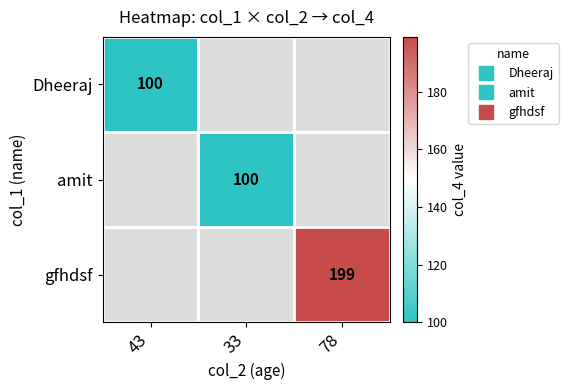

What is the greatest value displayed?

199.0